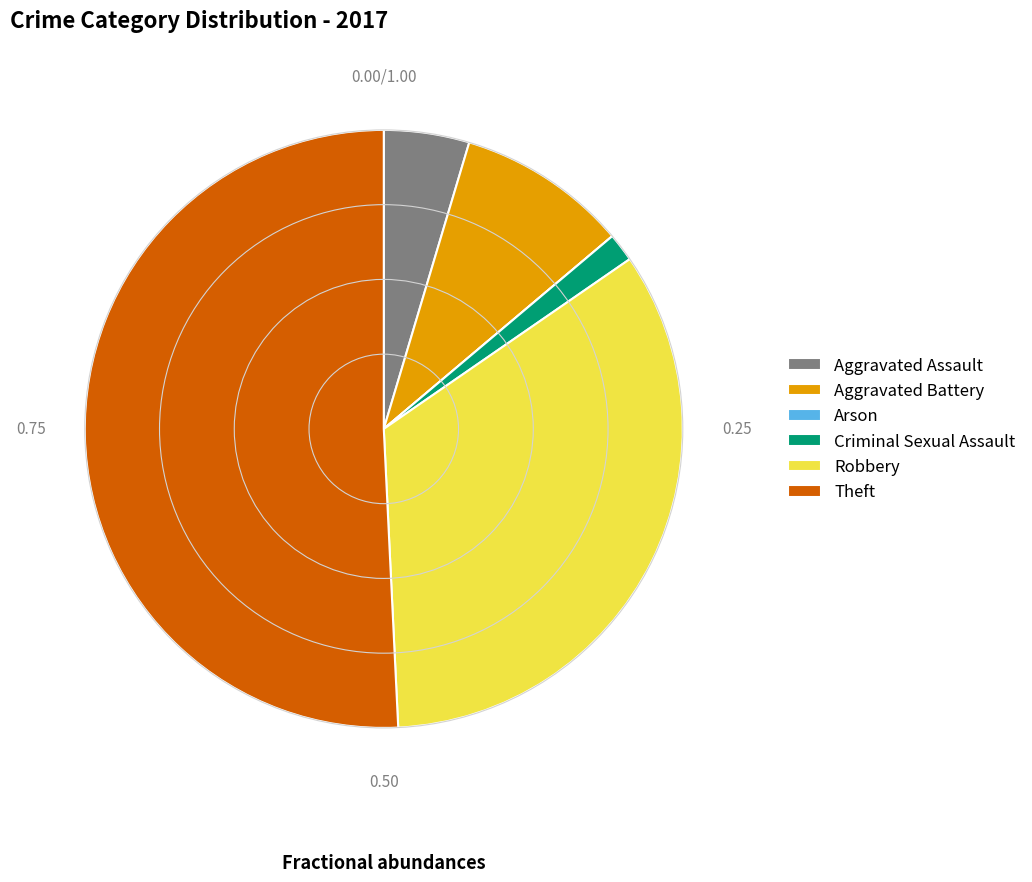

What is the ratio of the value at Robbery to the value at Aggravated Battery?

3.7